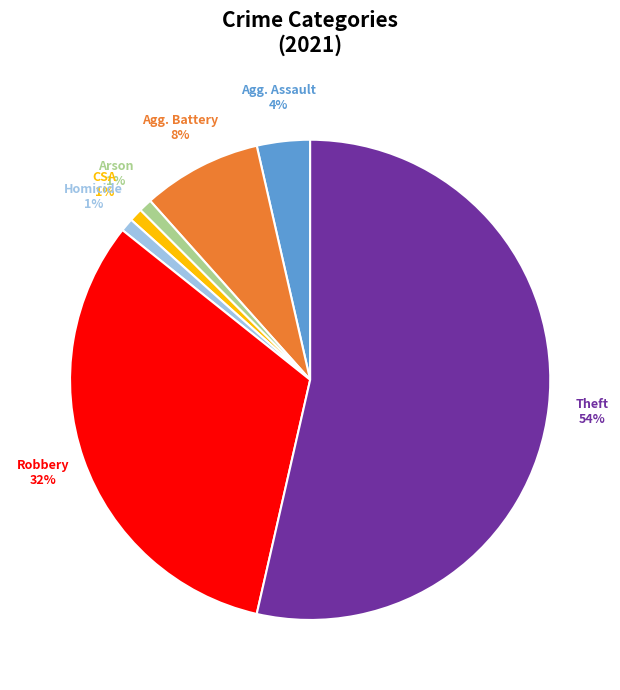

Does any single category account for the majority?

Yes